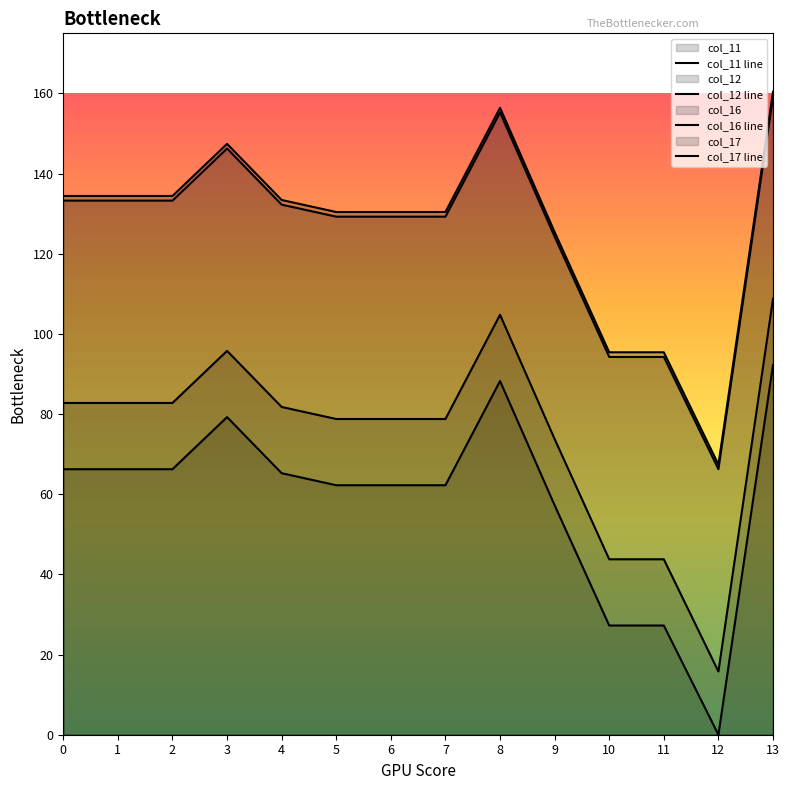

At which category does col_12 reach its first local peak?

3